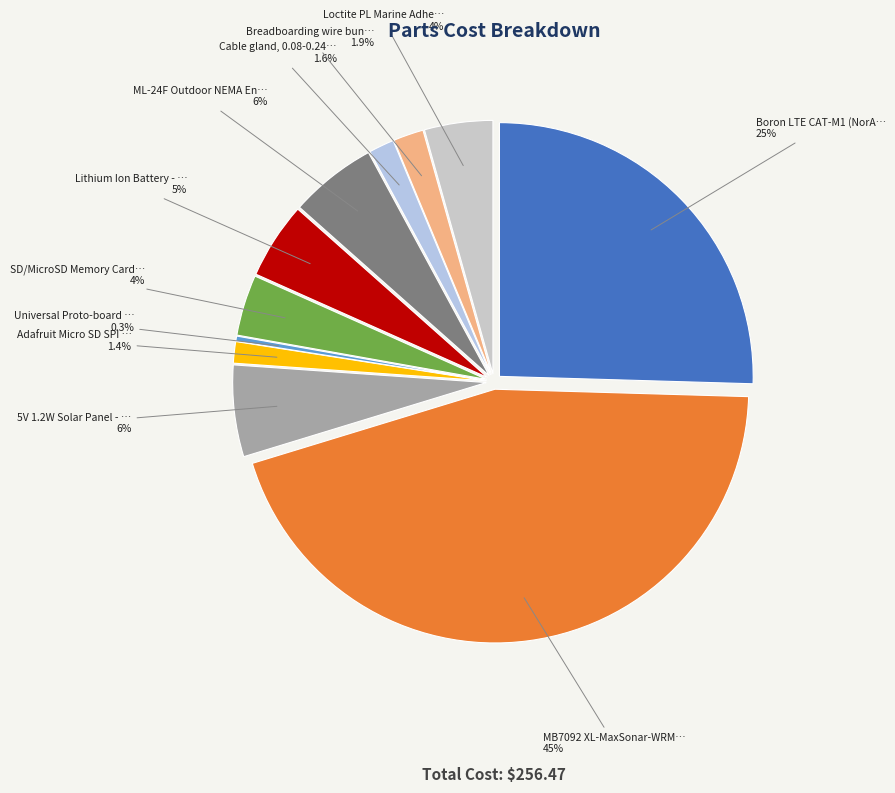

To the nearest percent, what portion does Loctite PL Marine Adhesive represent?

4%